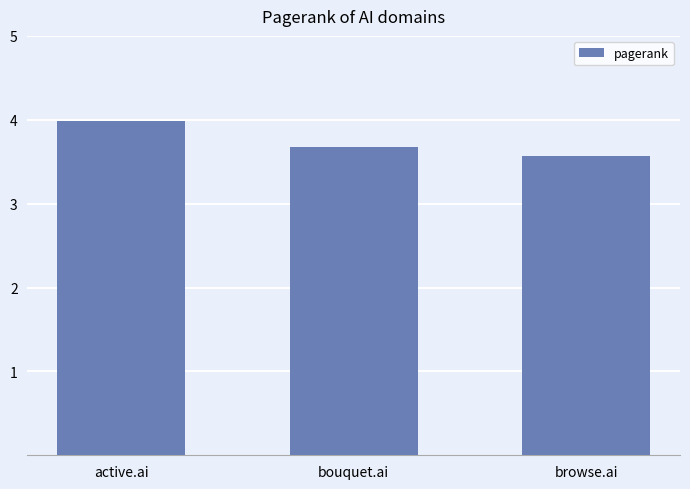

How many data points does each series have?

3